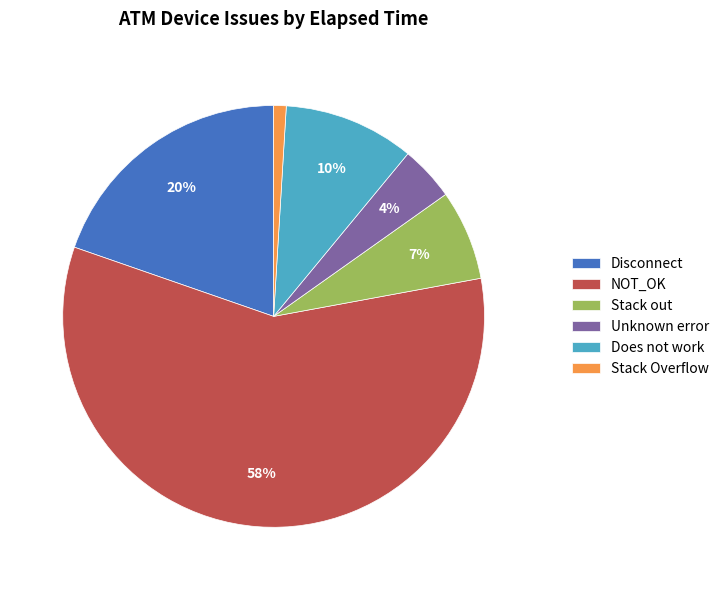

Do Stack Overflow and Does not work together represent more than half of the pie?

No